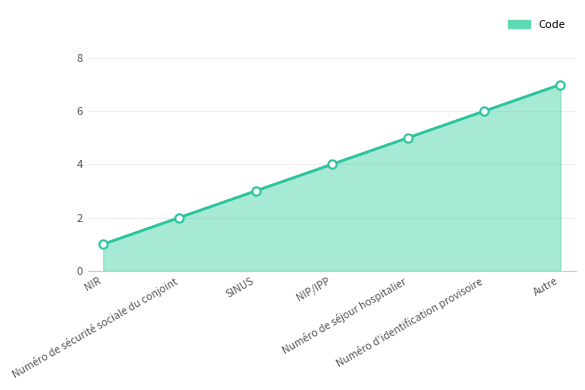

What is the difference between the second highest and second lowest values?

4